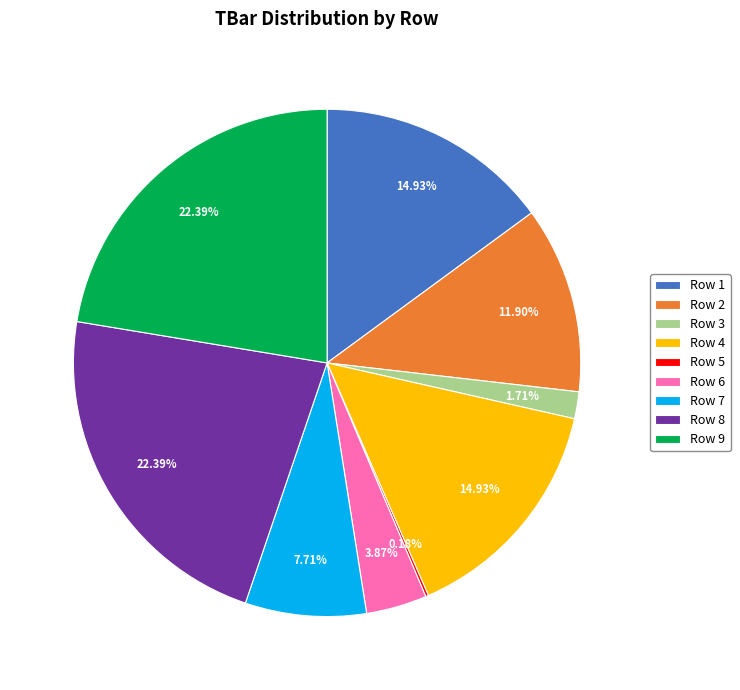

Is Row 1 the majority of the pie?

No